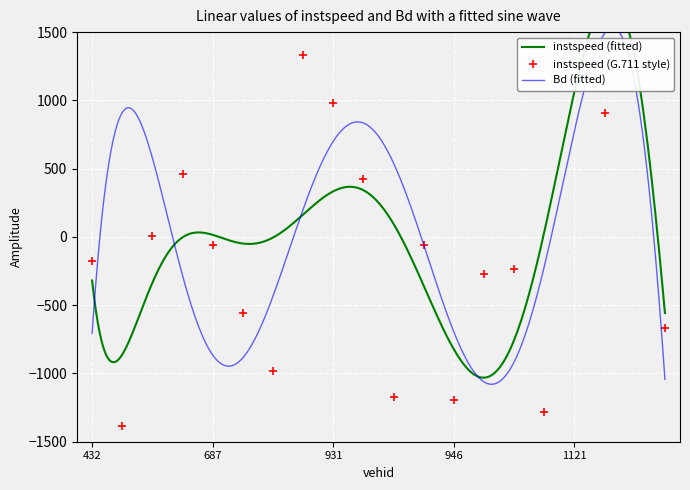

Reading right to left, list all the values displayed in this chart.

1133=-663.9	1125=1774.2	1123=904.2	1121=2154.2	1094=-1284.8	1093=-236.8	951=-272.8	946=-1195.3	936=-62.0	934=-1173.7	933=425.7	931=979.2	924=1335.9	694=-983.9	691=-558.2	687=-59.6	668=464.4	667=8.9	438=-1381.3	432=-174.3